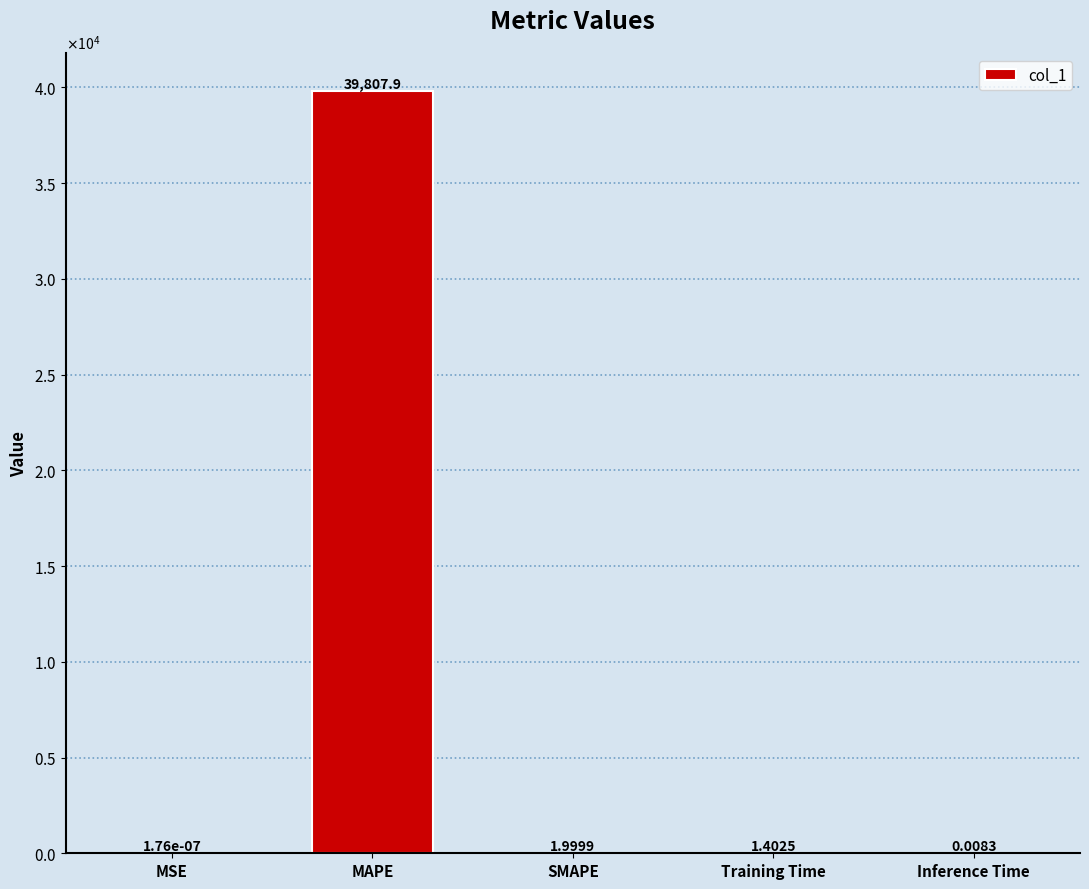

Which category has the highest value across all series?

MAPE